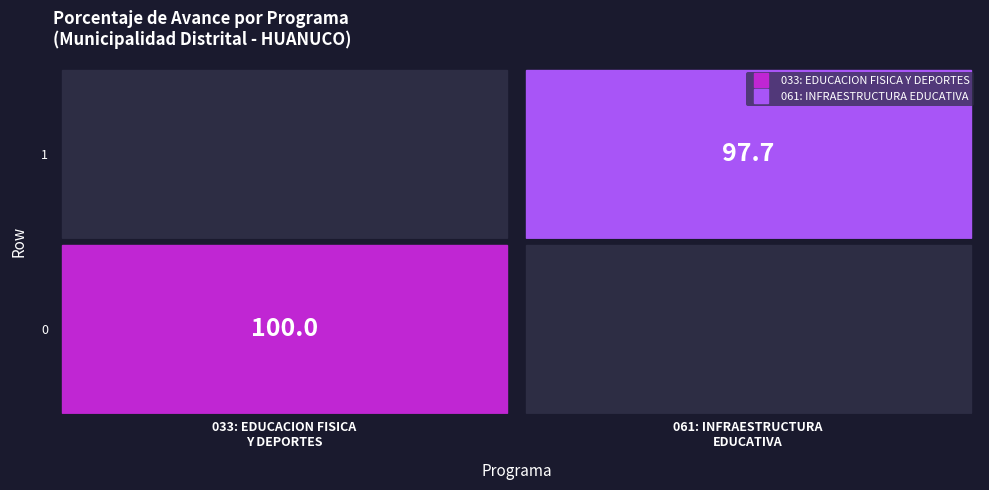

The value of 061: INFRAESTRUCTURA EDUCATIVA at 1 is 53.3. True or false?

False